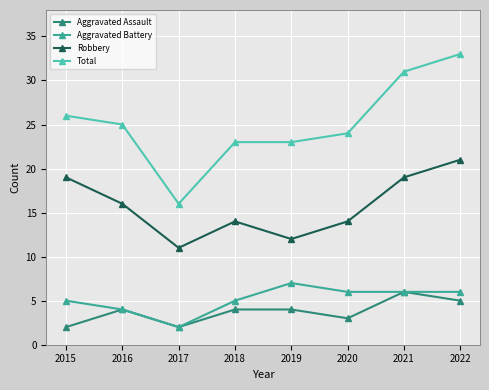

What is the value of the Aggravated Assault point at the 6th from the left?

3